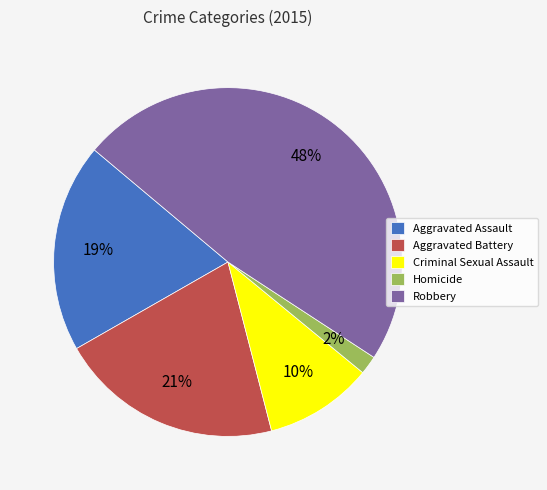

What percentage is the Aggravated Assault slice, to the nearest percent?

19%